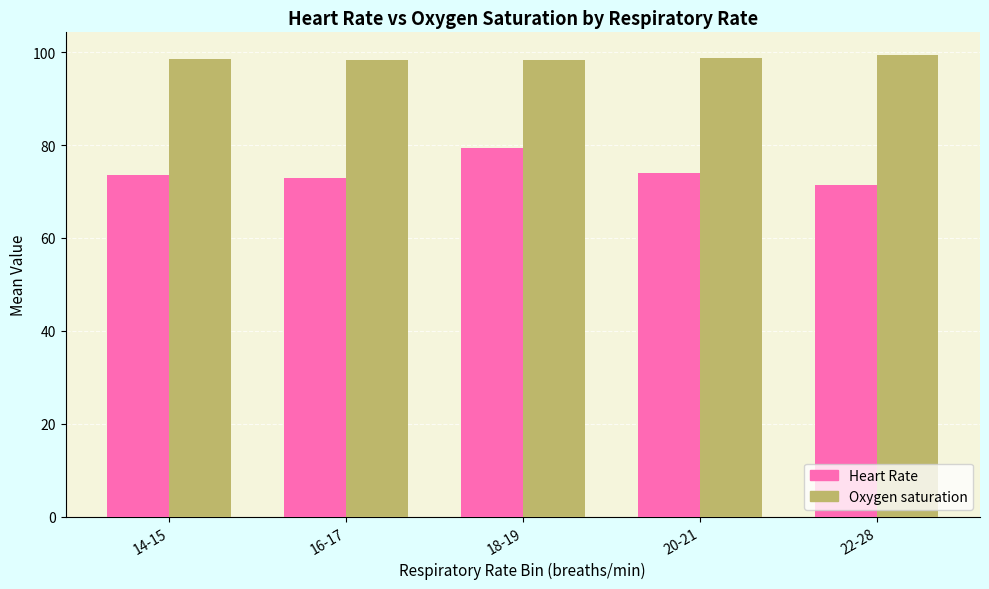

Rank the series by their average value, from lowest to highest.

Heart Rate, Oxygen saturation